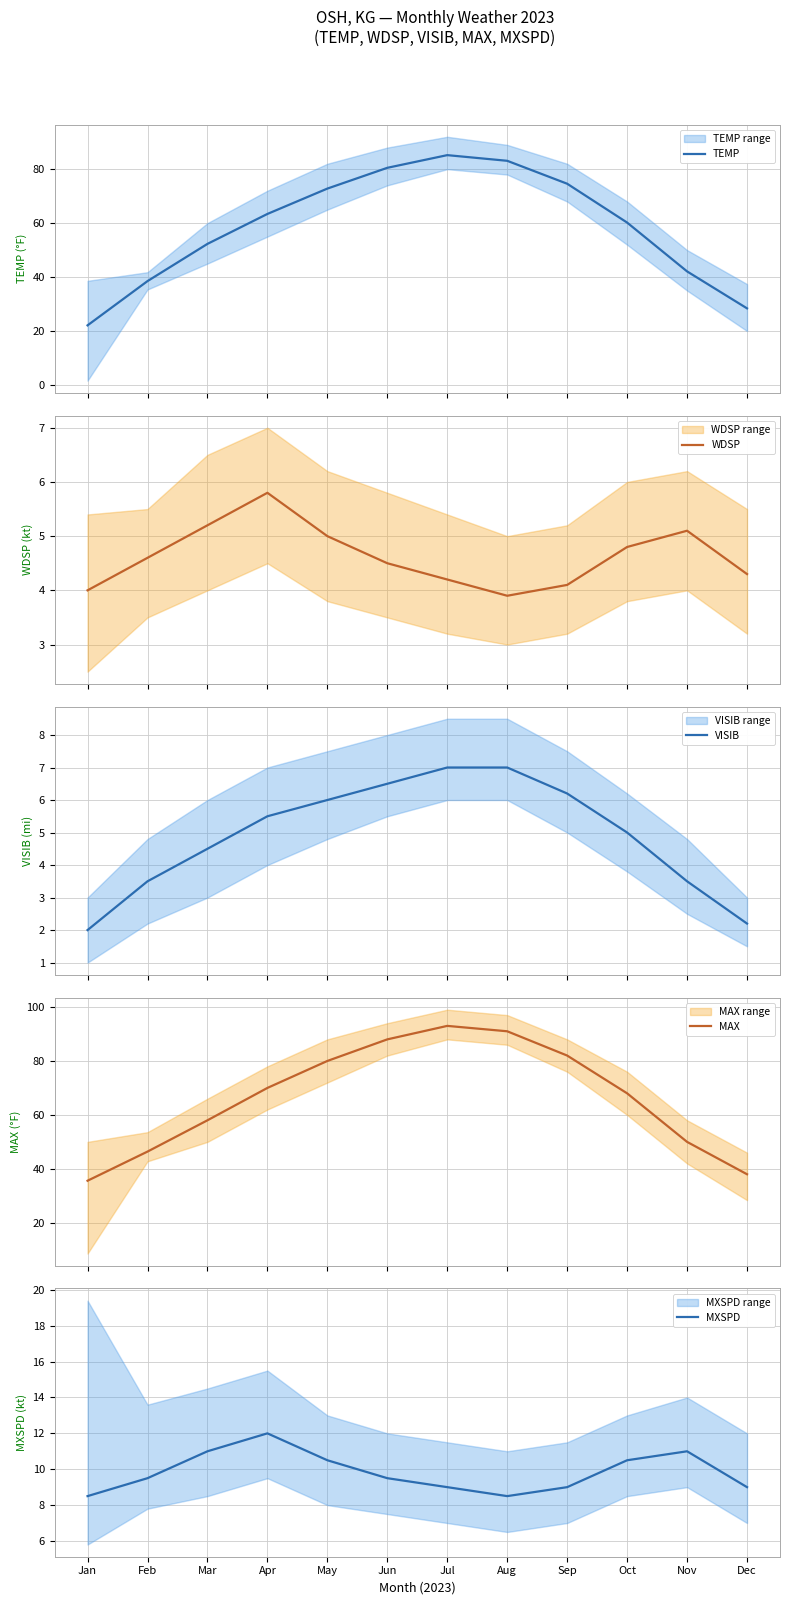

Does the chart display data point markers on the line(s)?

No